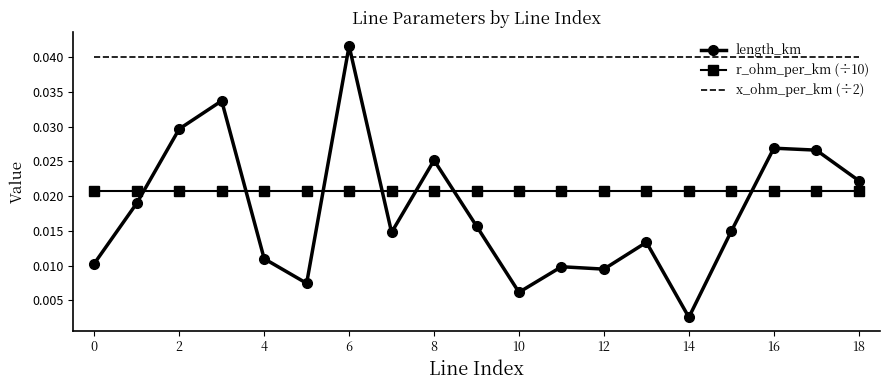

Which series has the widest spread of values?

length_km